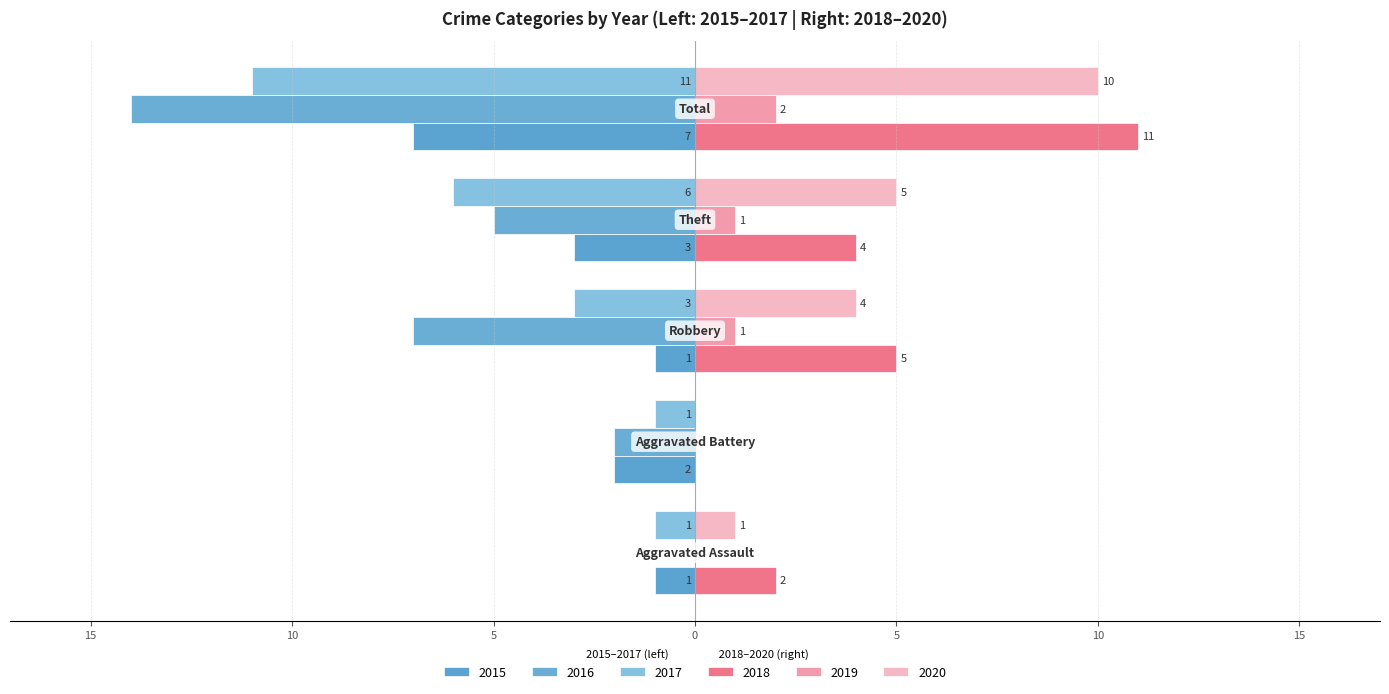

What is the value of the 2017 bar at the 5th from the left?

-11